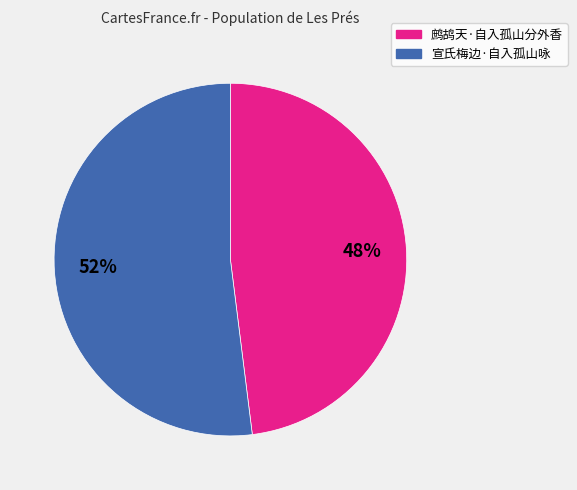

Which category has the smallest portion of the pie?

鹧鸪天·自入孤山分外香